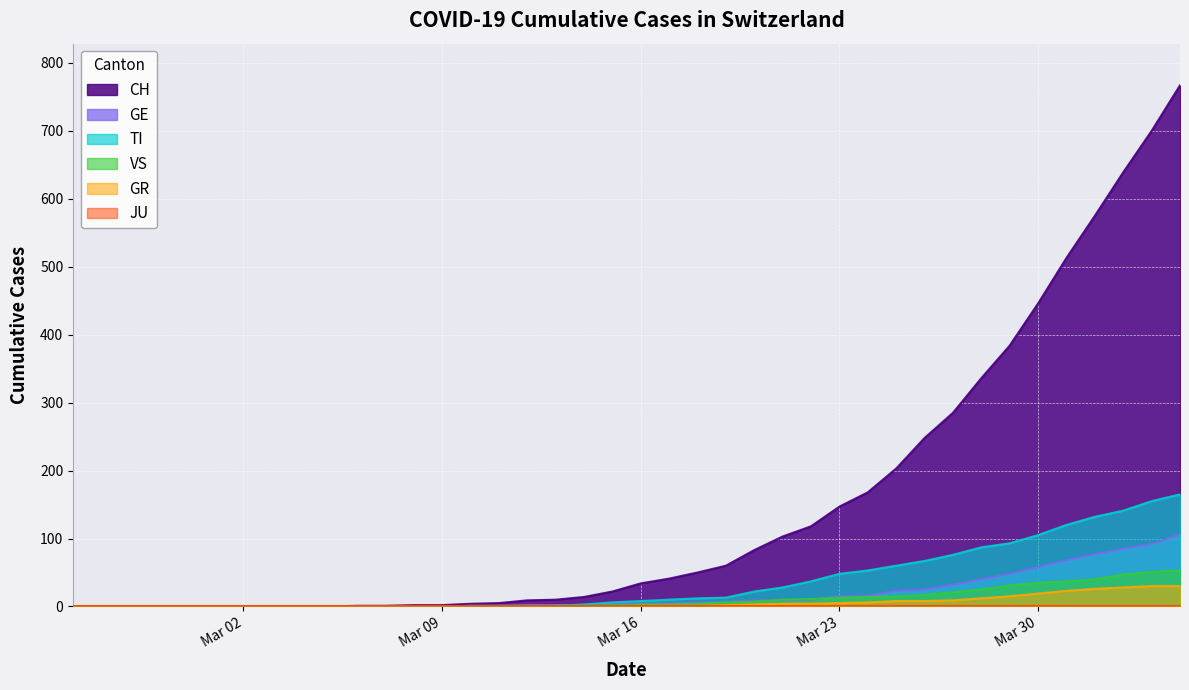

What position from the right is 2020-02-29?

36